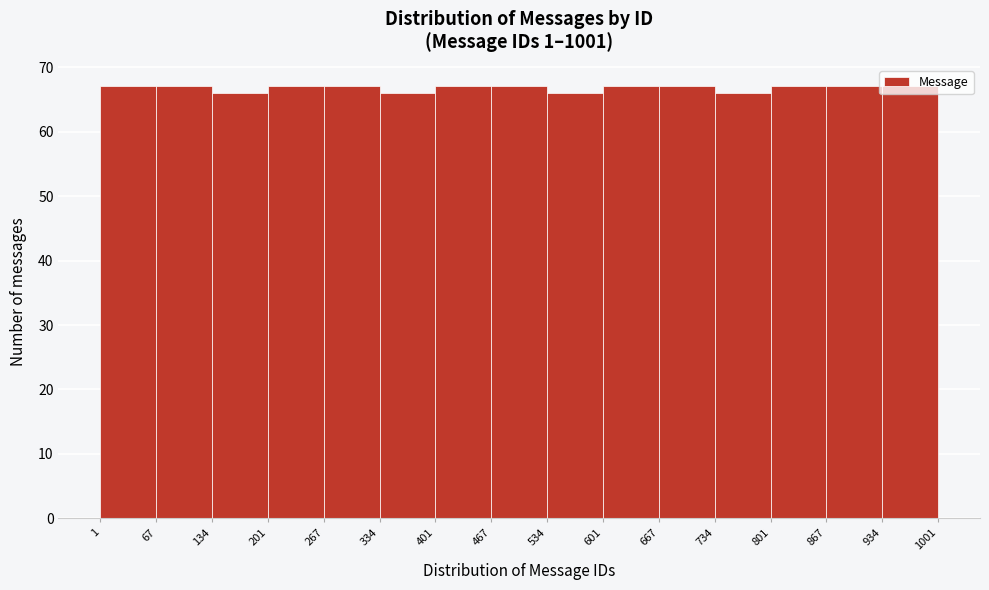

Reading left to right, list every bar in this chart as the range it spans on the x-axis followed by its height. The values are not printed on the chart, so give them approximately, as read against the axis.

1 to 67: 67
67 to 134: 67
134 to 201: 66
201 to 267: 67
267 to 334: 67
334 to 401: 66
401 to 467: 67
467 to 534: 67
534 to 601: 66
601 to 667: 67
667 to 734: 67
734 to 801: 66
801 to 867: 67
867 to 934: 67
934 to 1001: 67